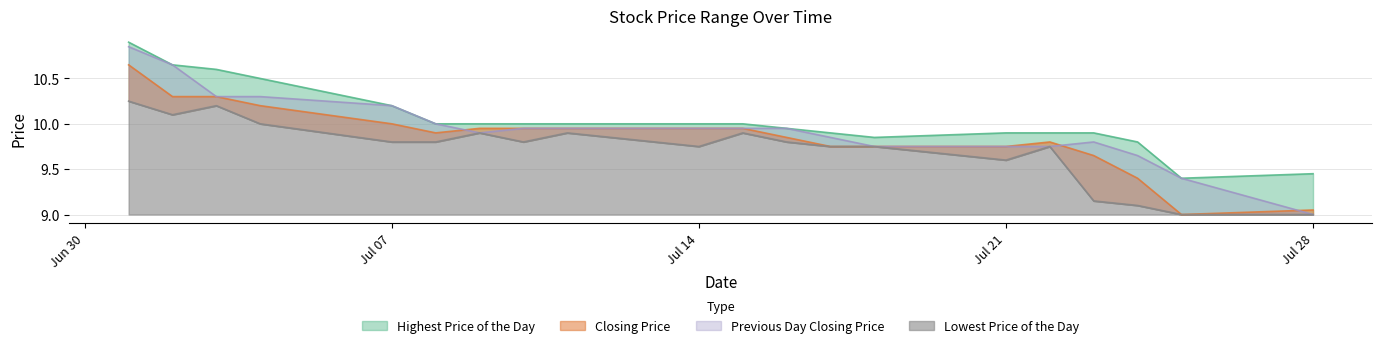

Count the number of categories in the chart.

20